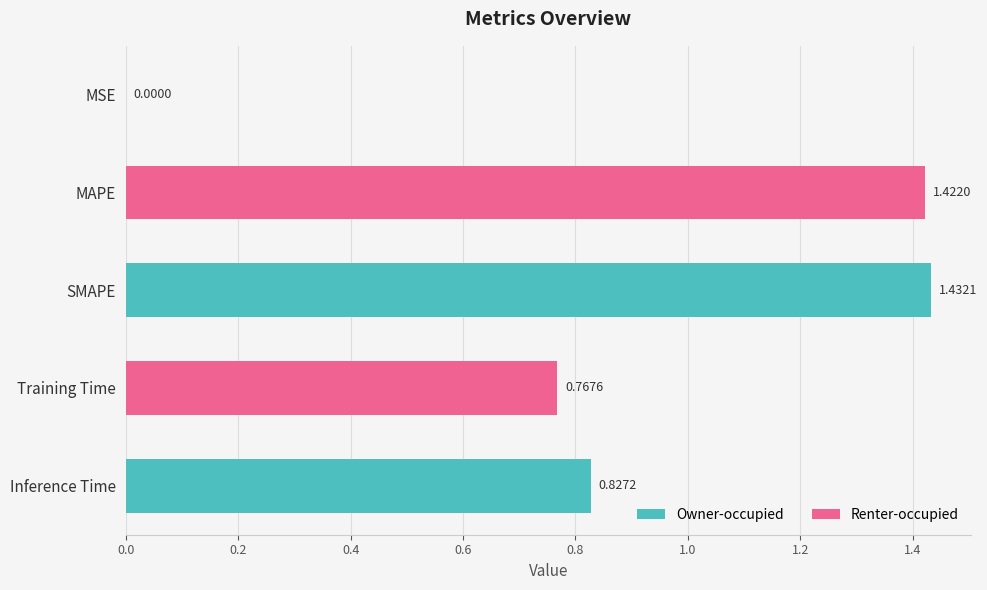

Which label corresponds to the largest value in the chart?

SMAPE